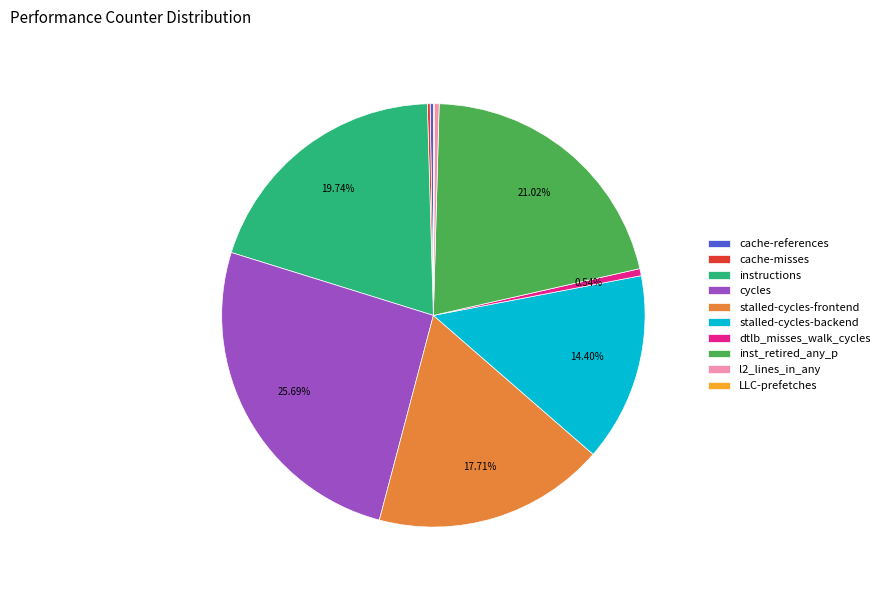

What percentage is the cycles slice, to the nearest percent?

26%